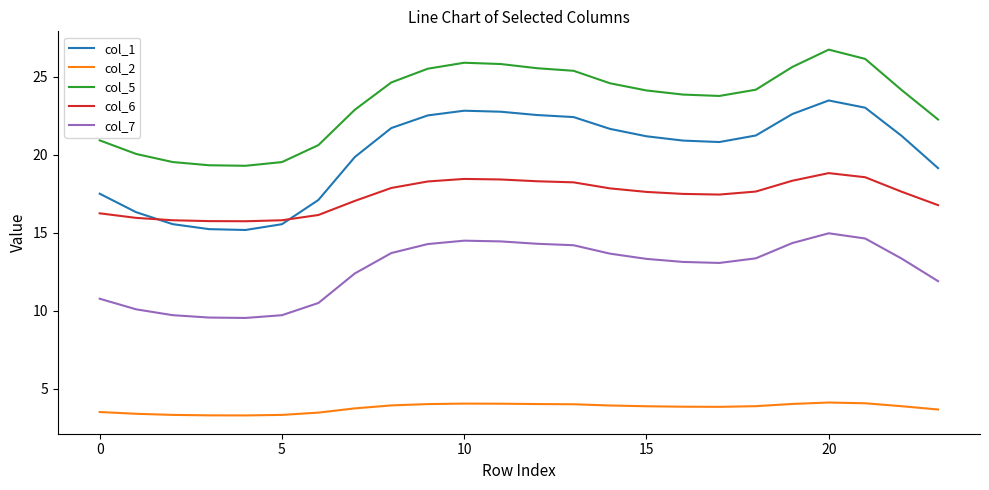

True or false: col_7 and col_6 intersect in this chart.

False